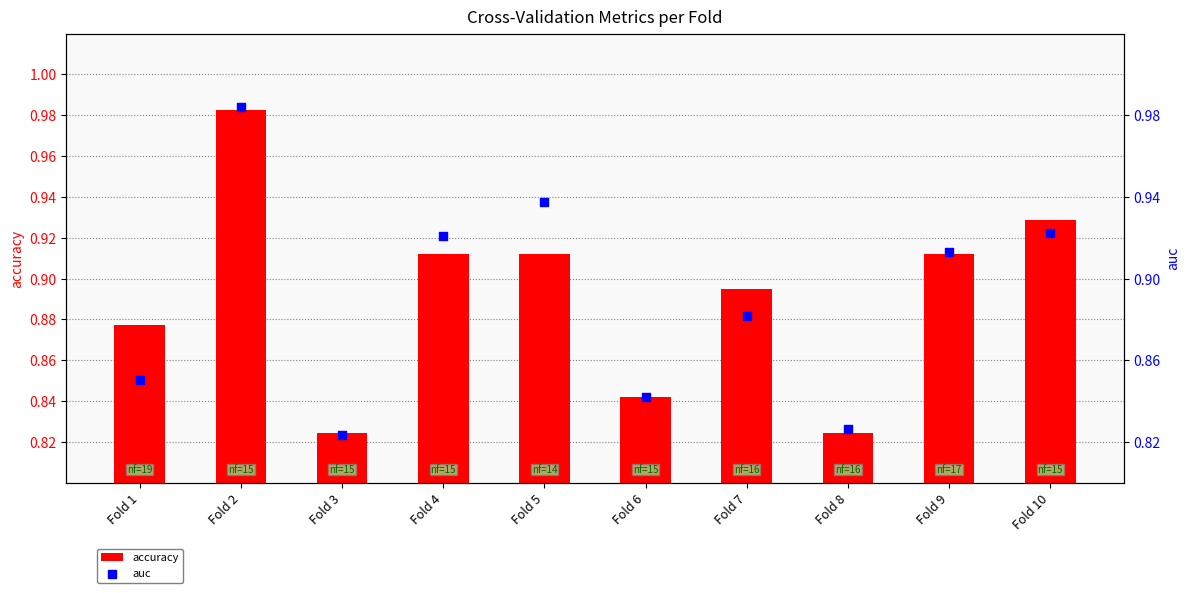

What is the total value across all series at Fold 10?

1.9